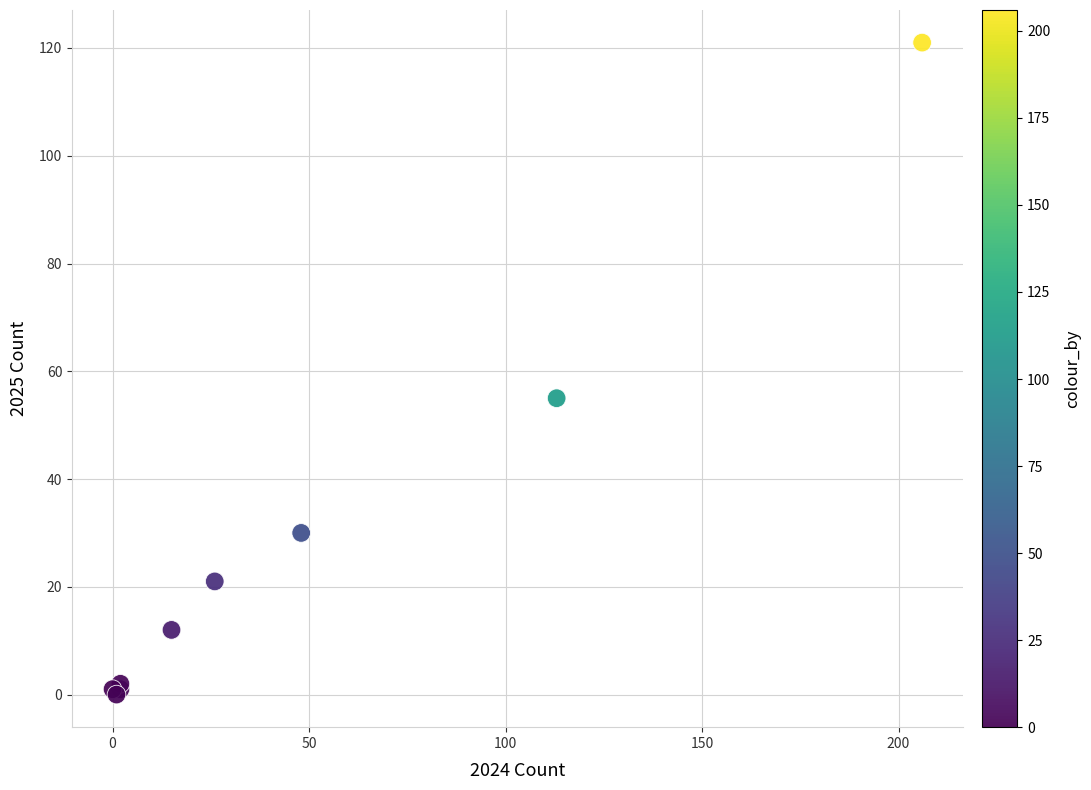

What Y value in the scatter plot is closest to 60?

55